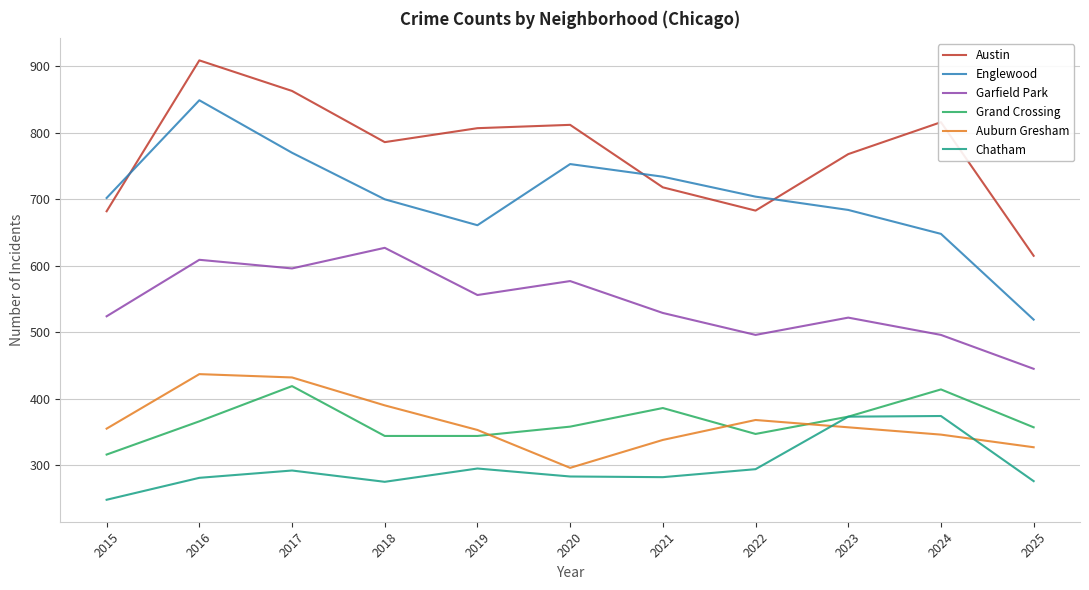

Where is Austin nearest to the value 762?

2023